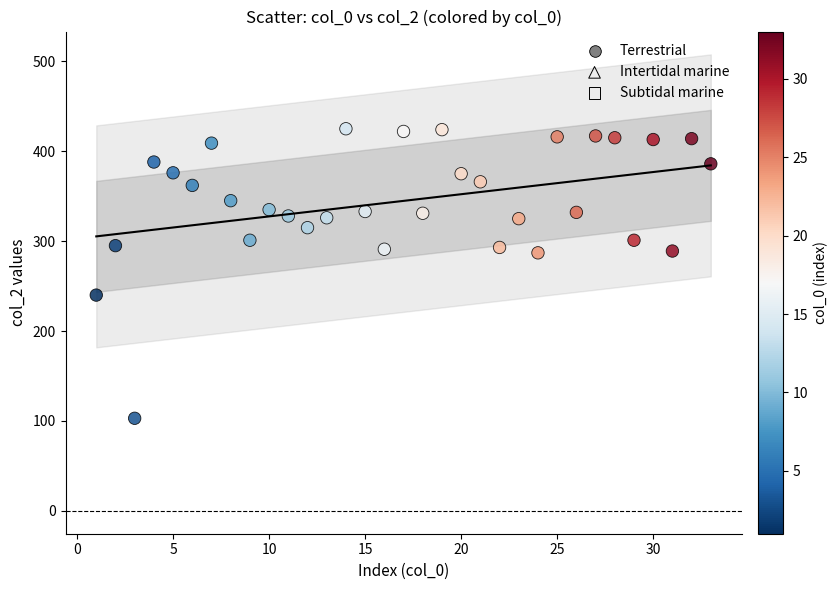

What is the range of Y values (max minus min)?

322